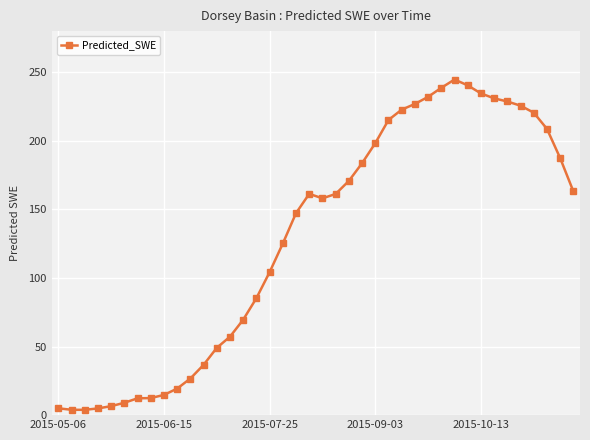

True or false: there are more than 0 points higher than both neighbors.

True